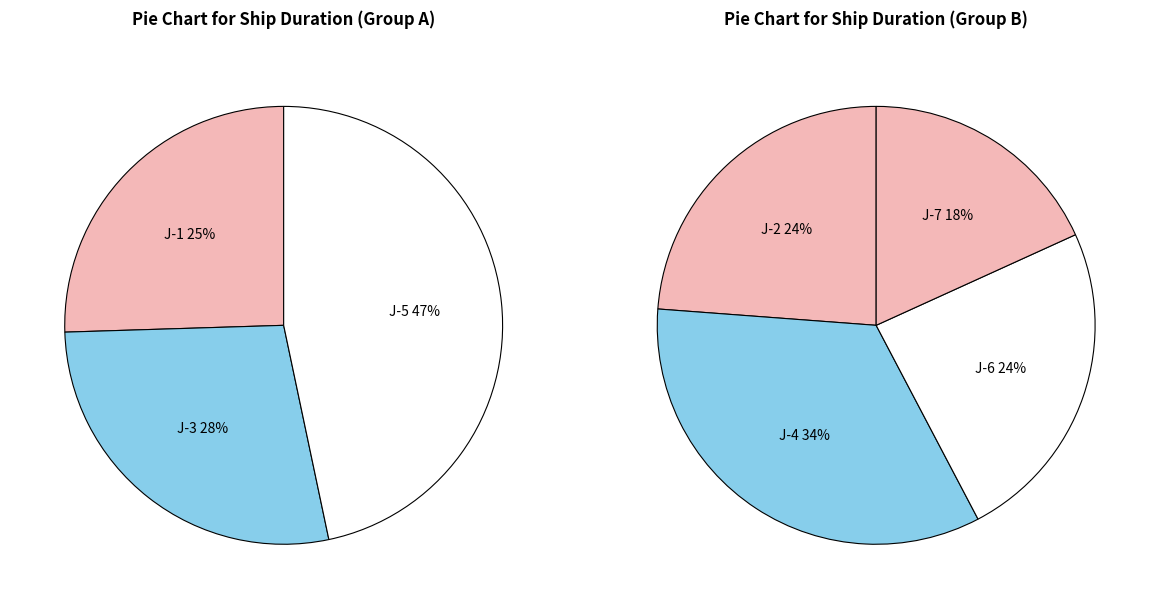

How many slices are in this pie chart?

7